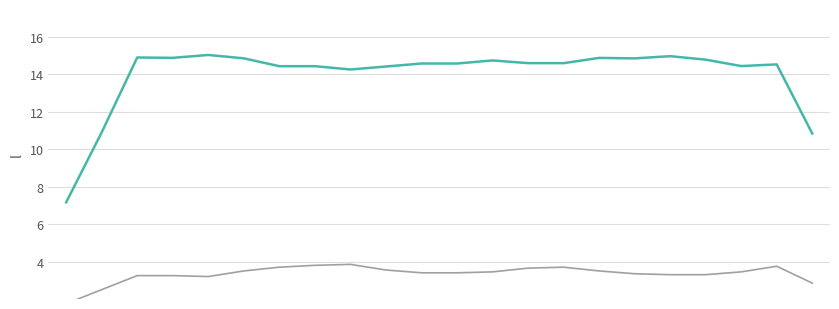

Where is netEcContribution nearest to the value 11?

1